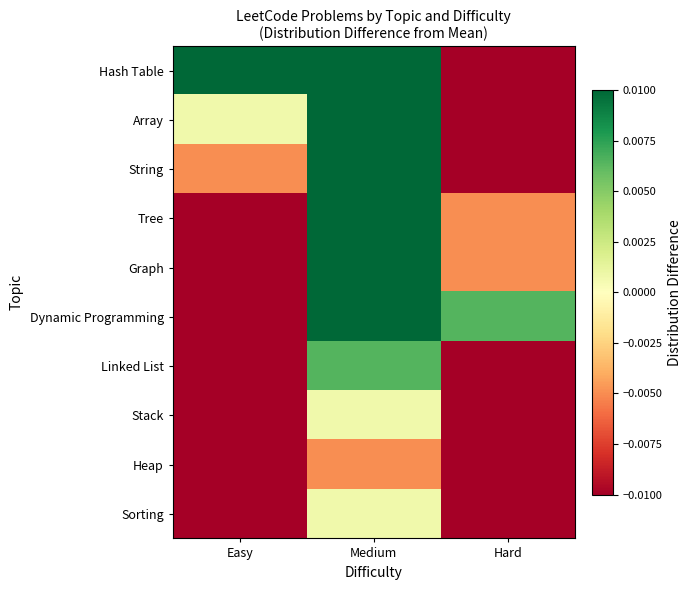

Which series has the largest total across all categories?

Hash Table